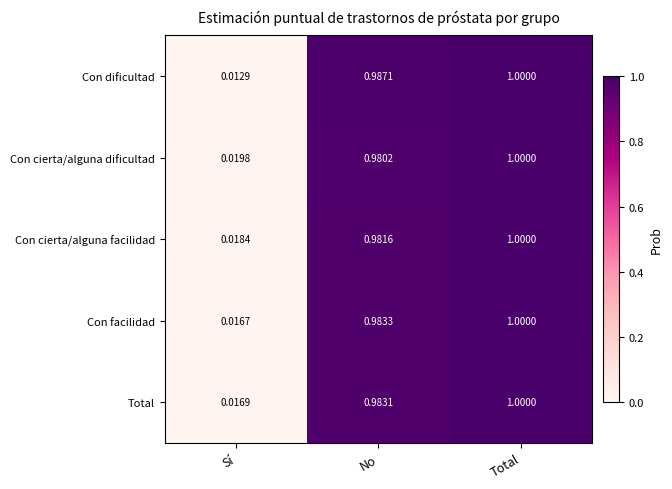

At which label does Total reach its minimum?

Sí